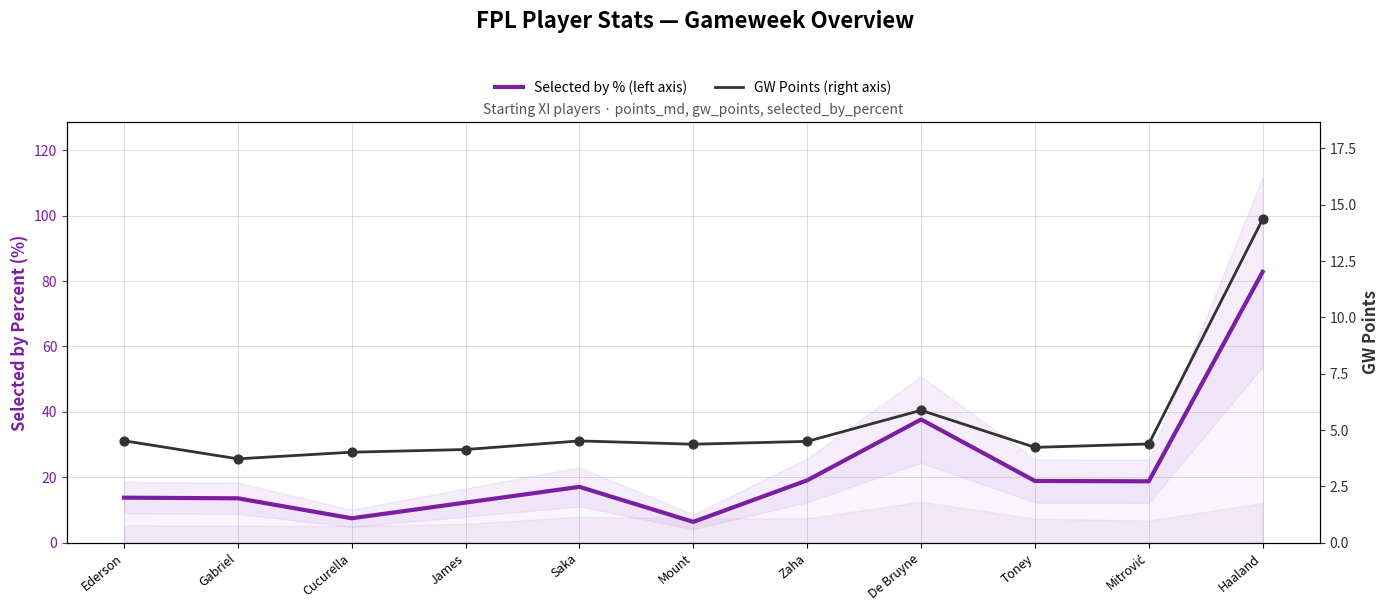

Which series contains the lowest Y value?

GW Points (right axis)